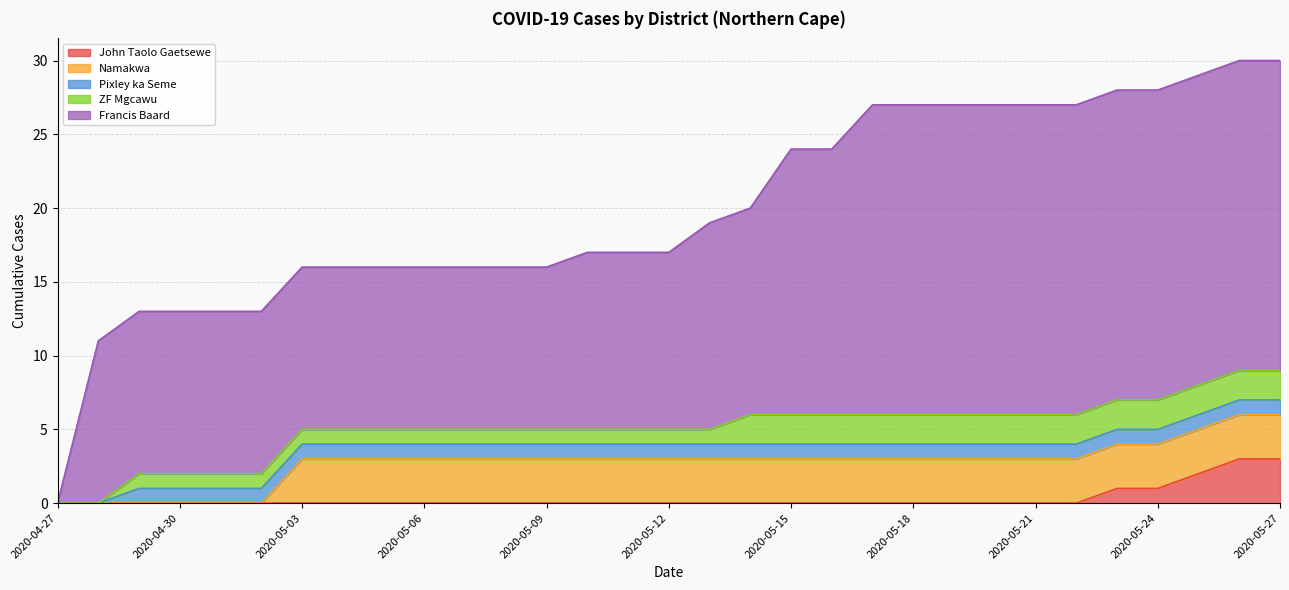

What is the sum of the Francis Baard values at 2020-04-30 and 2020-05-18?

32